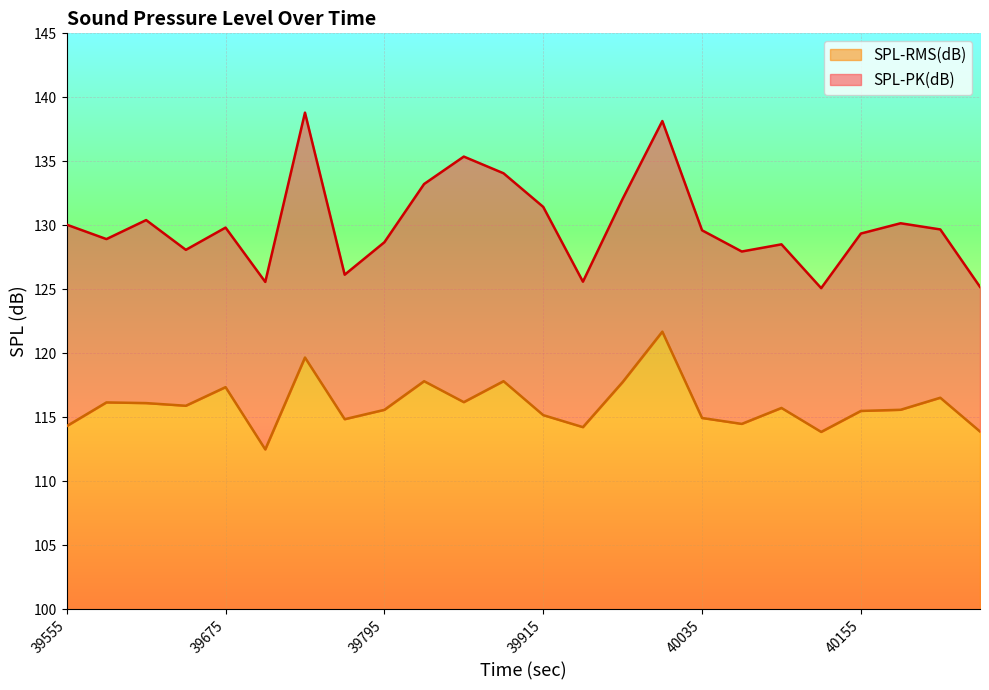

True or false: SPL-RMS(dB) and SPL-PK(dB) cross at least once.

False